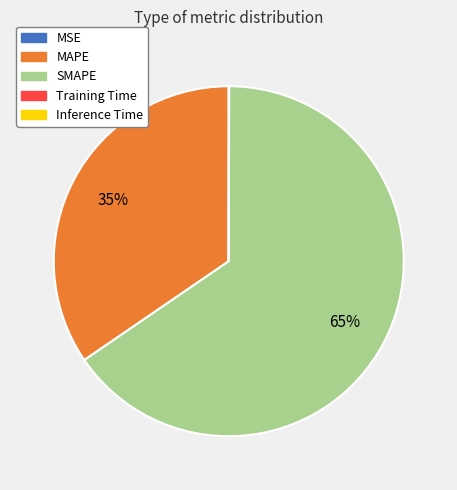

To the nearest percent, what is the difference between the largest and smallest slice percentages?

65%